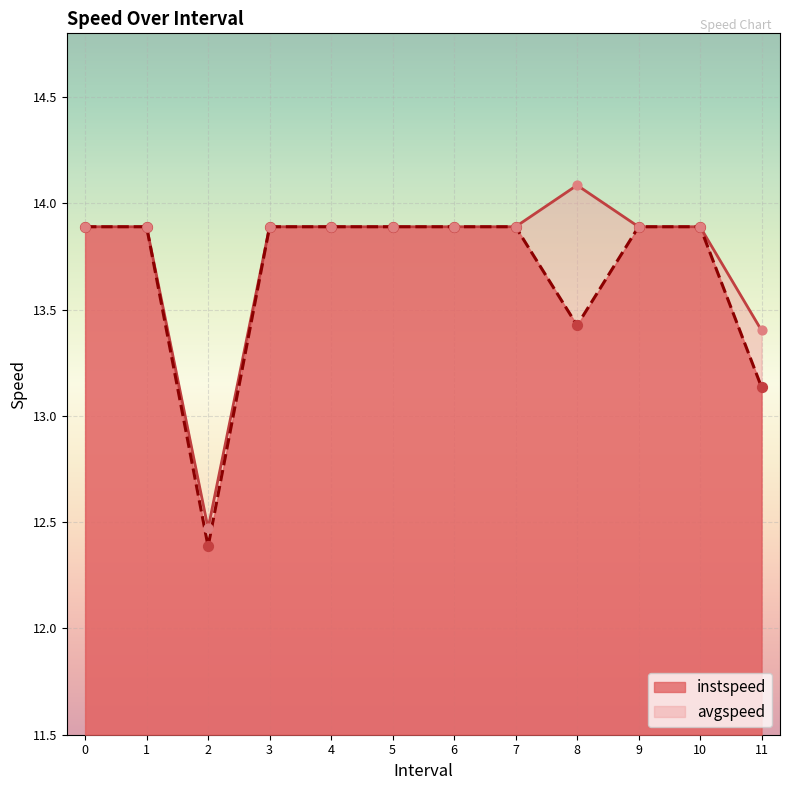

What is the total value across all series at 9?

27.8